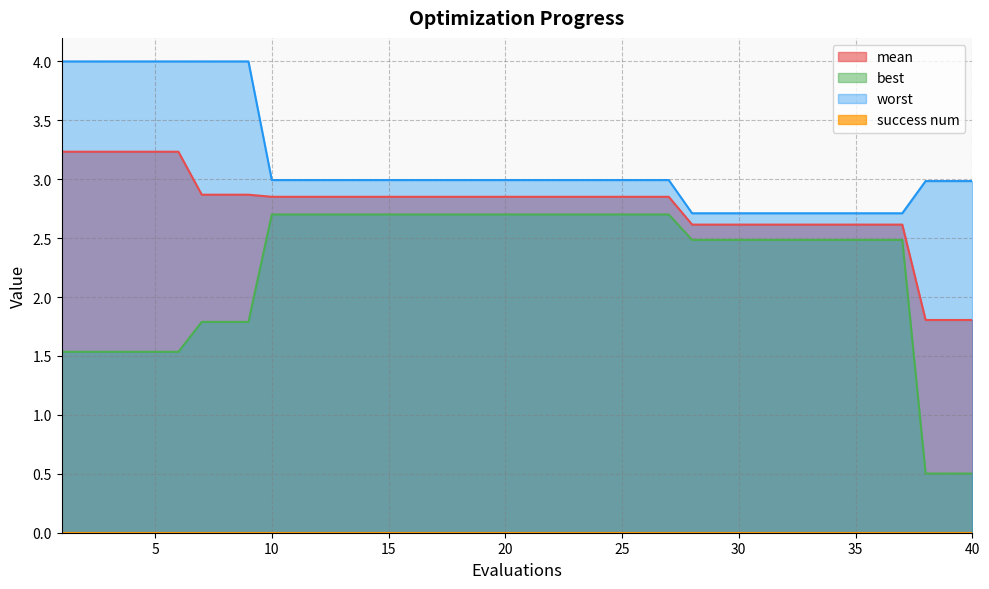

True or false: mean has a value of 2.9 at 17.

True